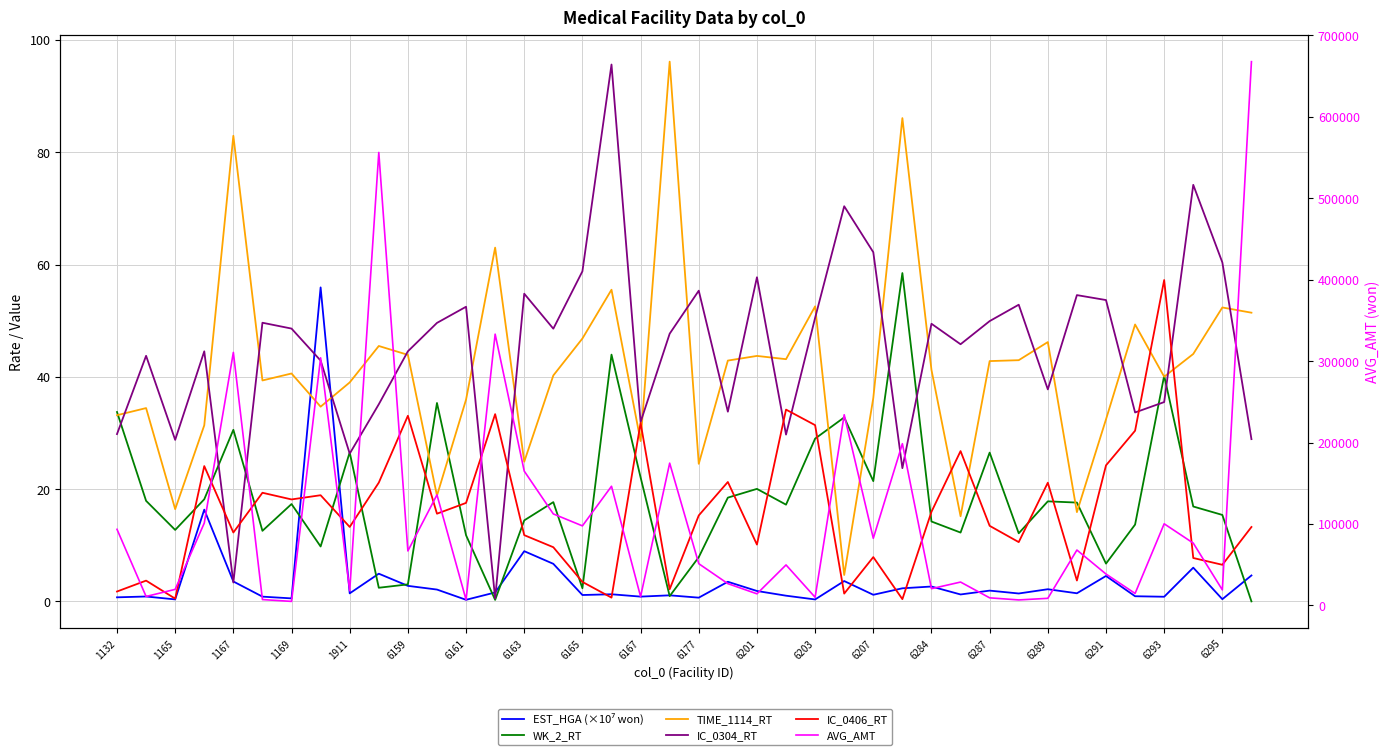

Is it true that AVG_AMT equals 172918.3 at 1169?

False